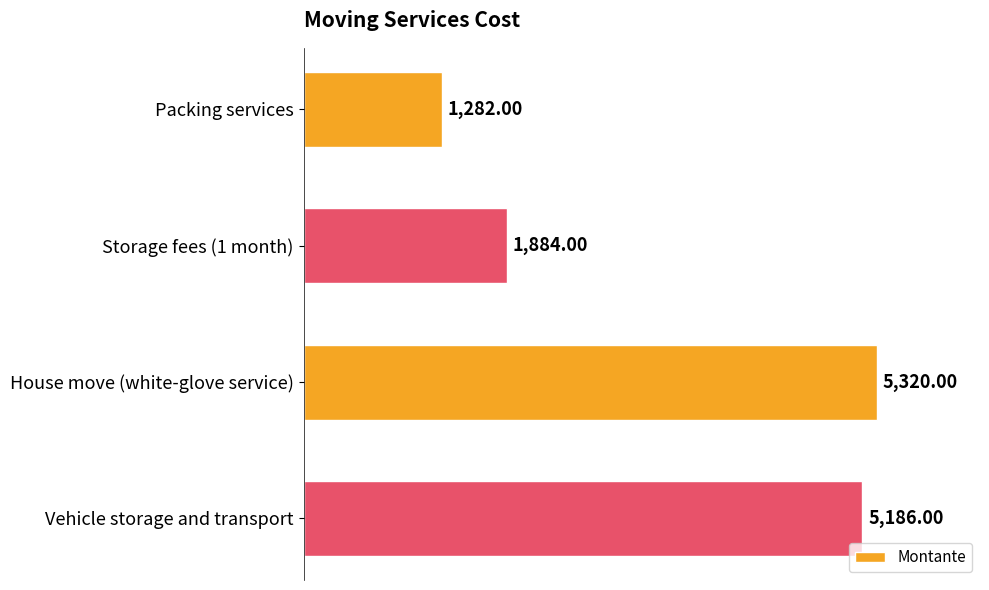

Rank the categories by value from lowest to highest.

Packing services, Storage fees (1 month), Vehicle storage and transport, House move (white-glove service)